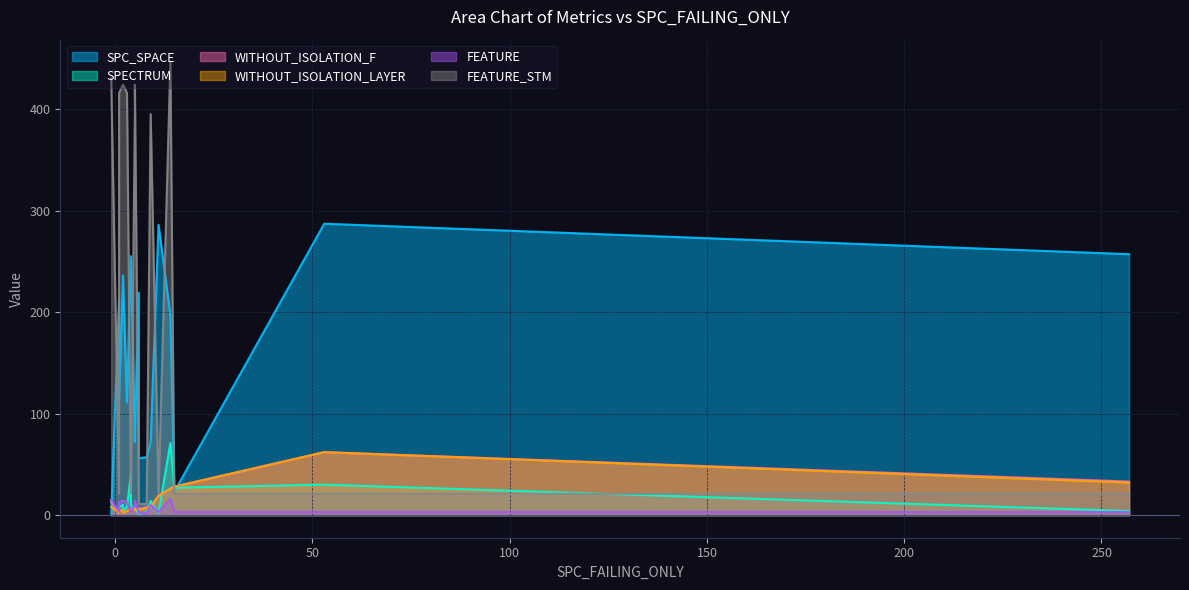

Is the value of SPC_SPACE at 3 greater than the value of FEATURE at 8?

Yes